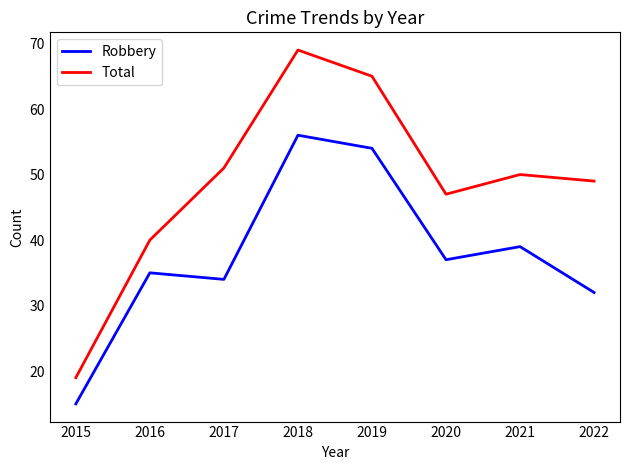

At which label does Total first exceed 50?

2017